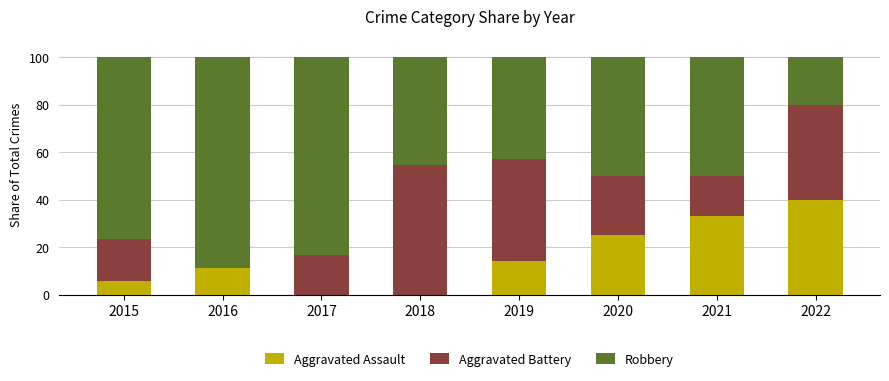

What is the sum of all Aggravated Assault values?

129.6